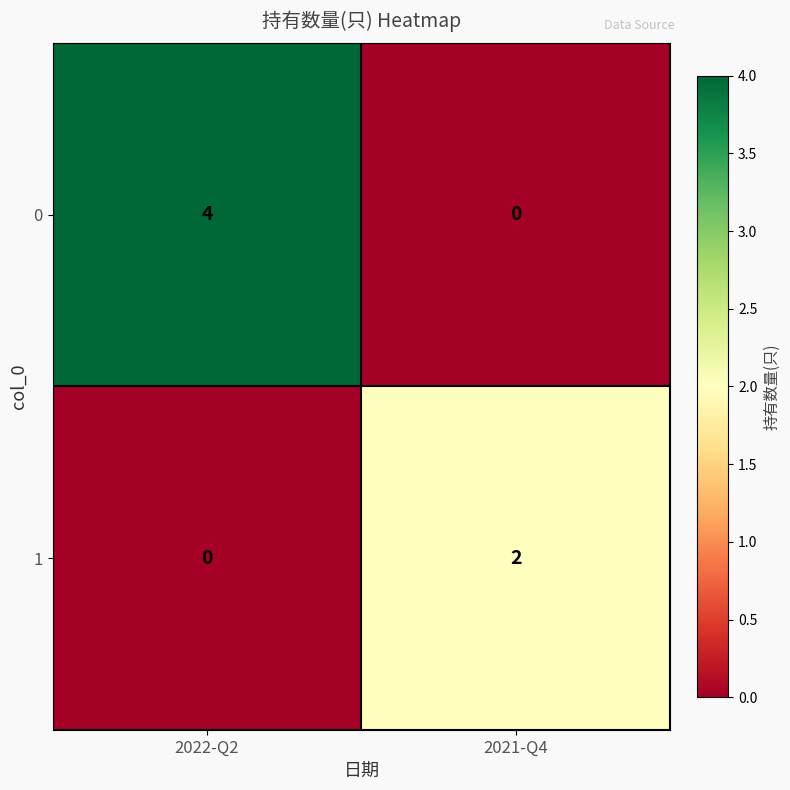

At 2022-Q2, list the series in order from largest to smallest.

0, 1